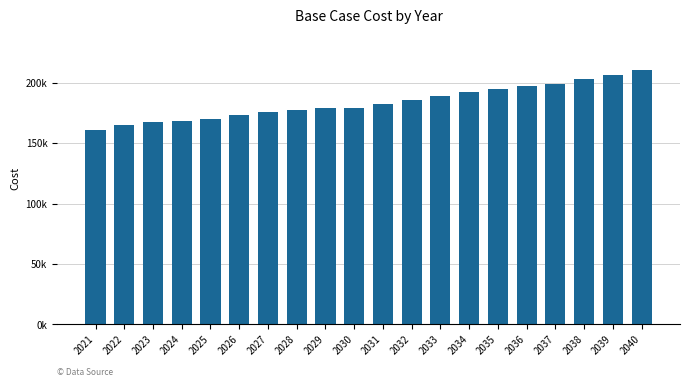

At which category does the chart reach its minimum across all series?

2021